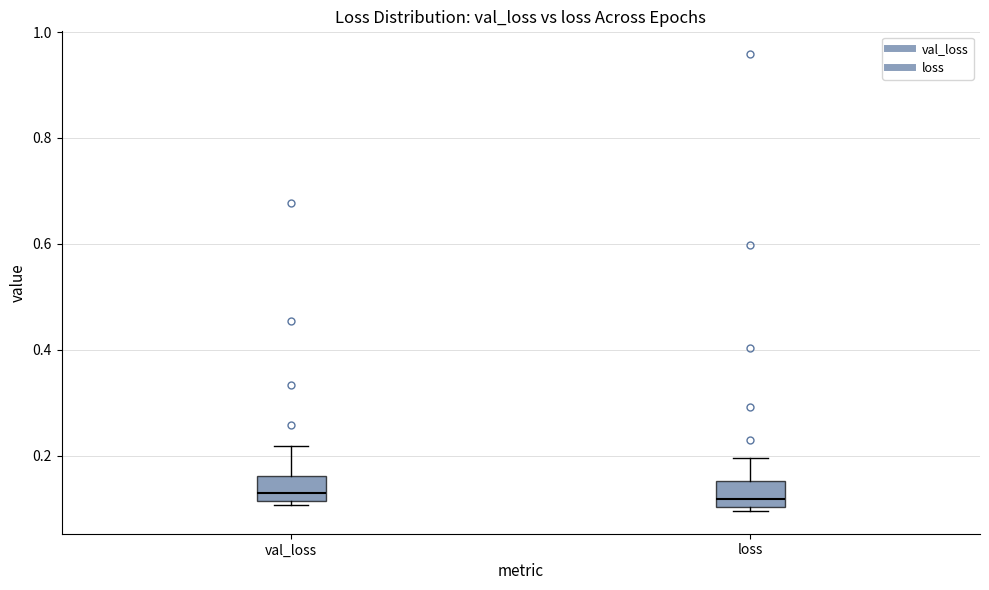

Where is the lower edge of the box for loss on the y-axis? The values are not printed on the chart, so give them approximately, as read against the axis.

0.10